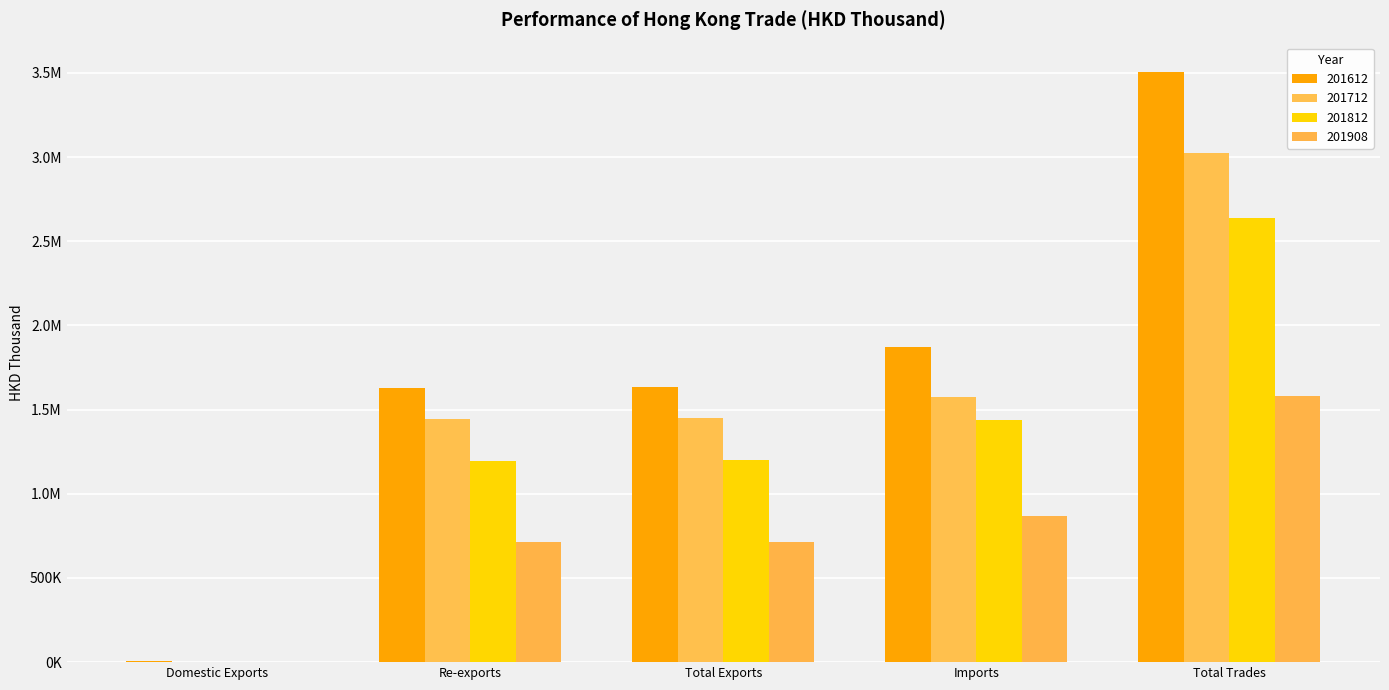

Which series has the largest total across all categories?

201612